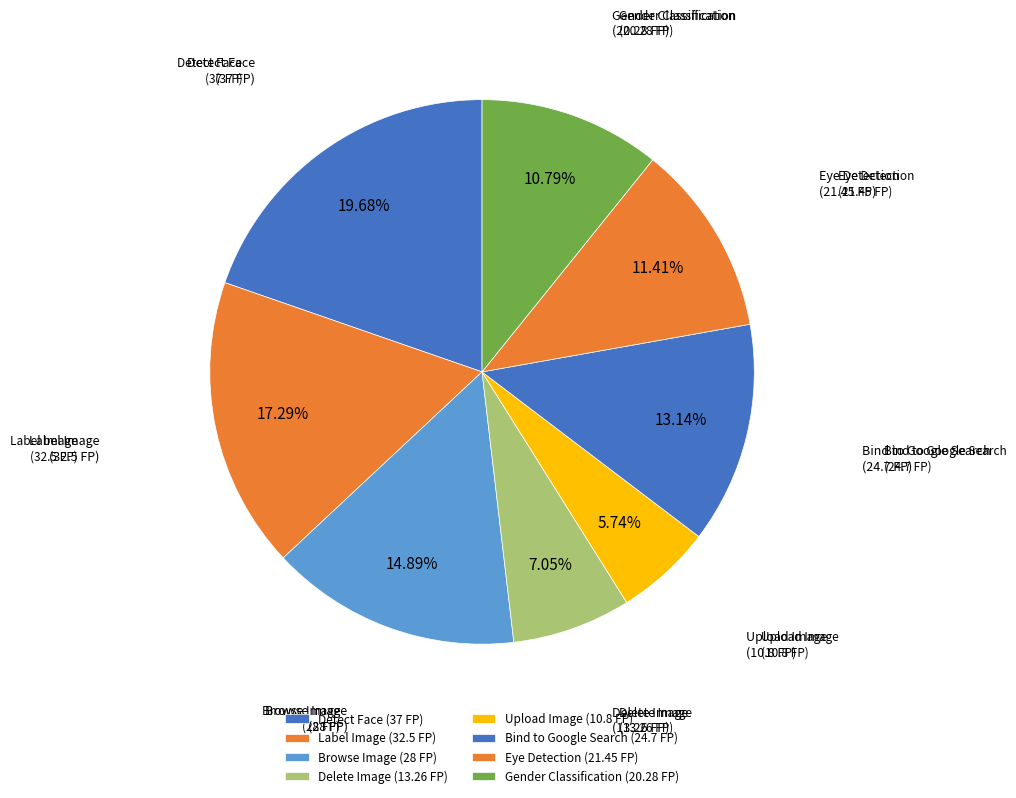

How many slices are in this pie chart?

8